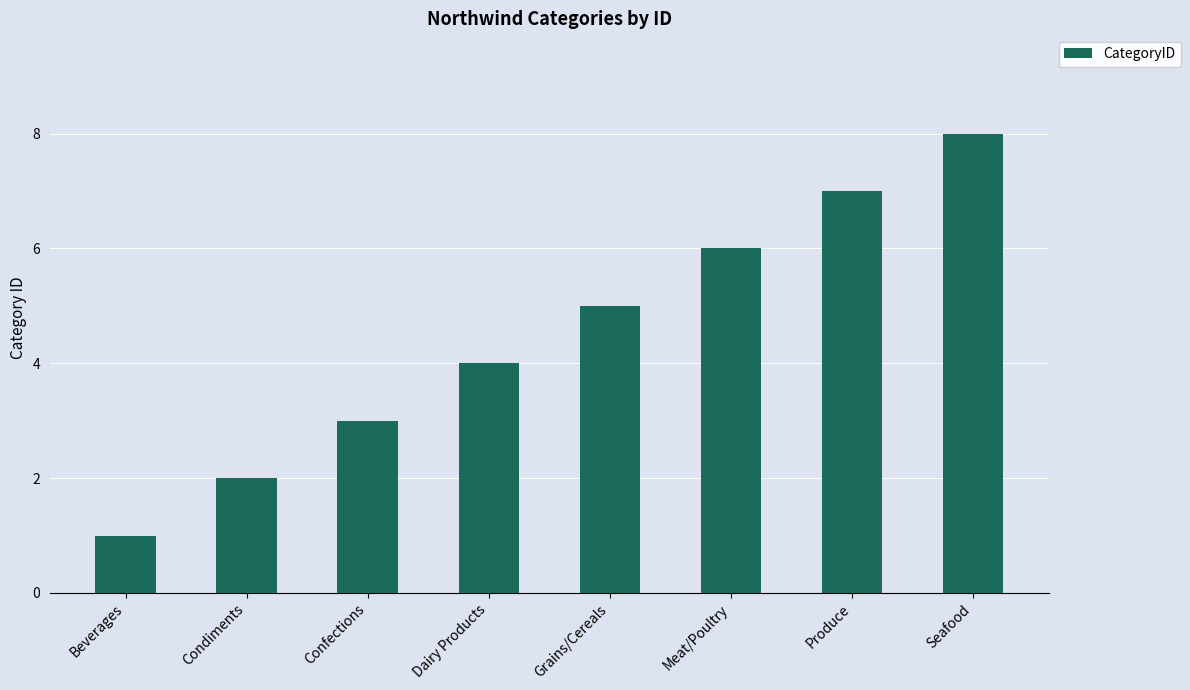

The chart shows a value of 1 at Beverages. True or false?

True